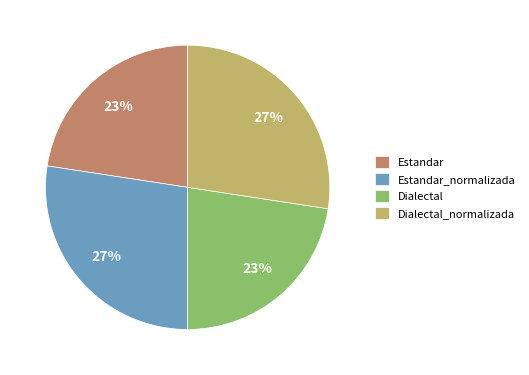

How many segments does this pie chart have?

4